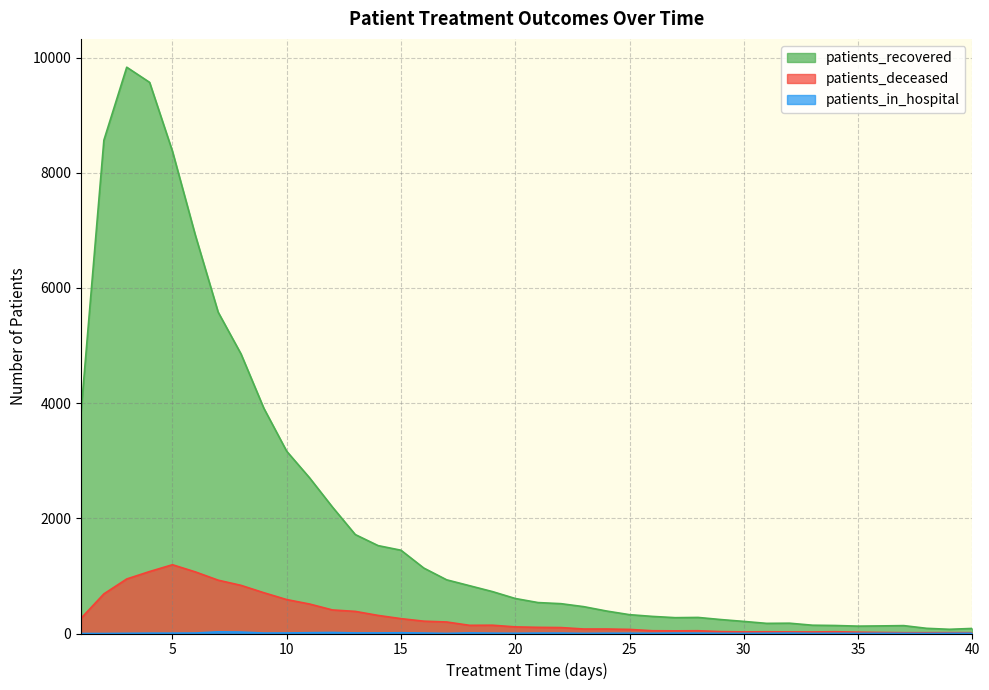

At which category is the sum across all series the highest?

3